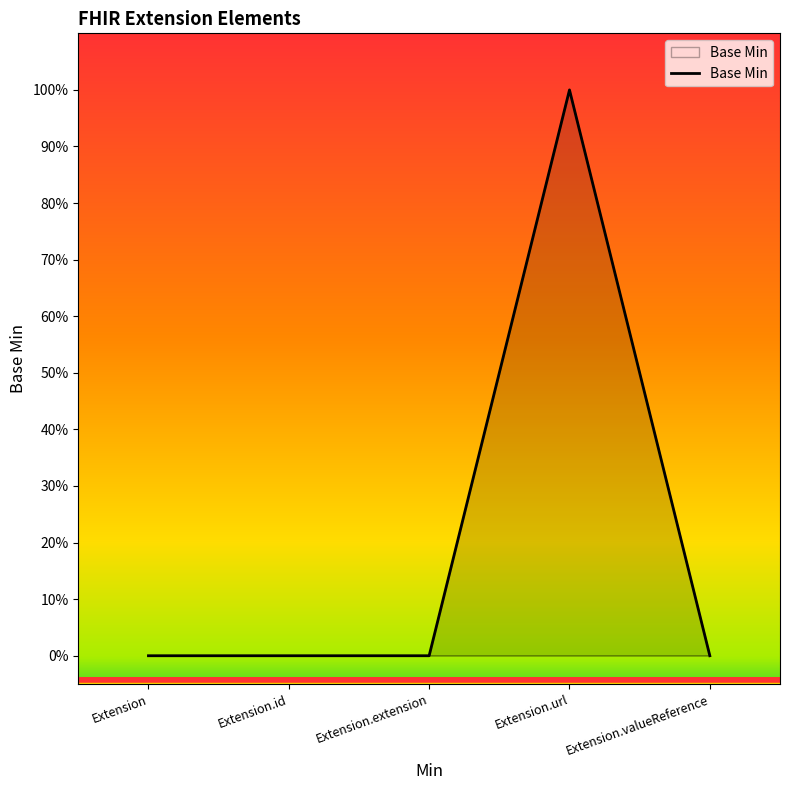

Rank the categories by value from lowest to highest.

Extension, Extension.id, Extension.extension, Extension.valueReference, Extension.url